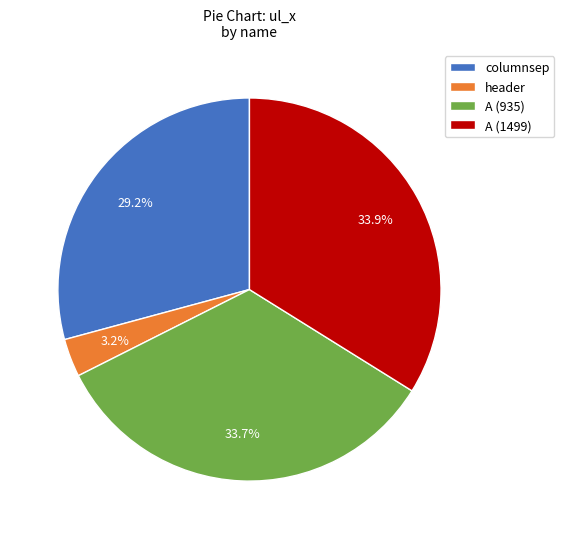

The columnsep slice represents 44% of the pie. True or false?

False